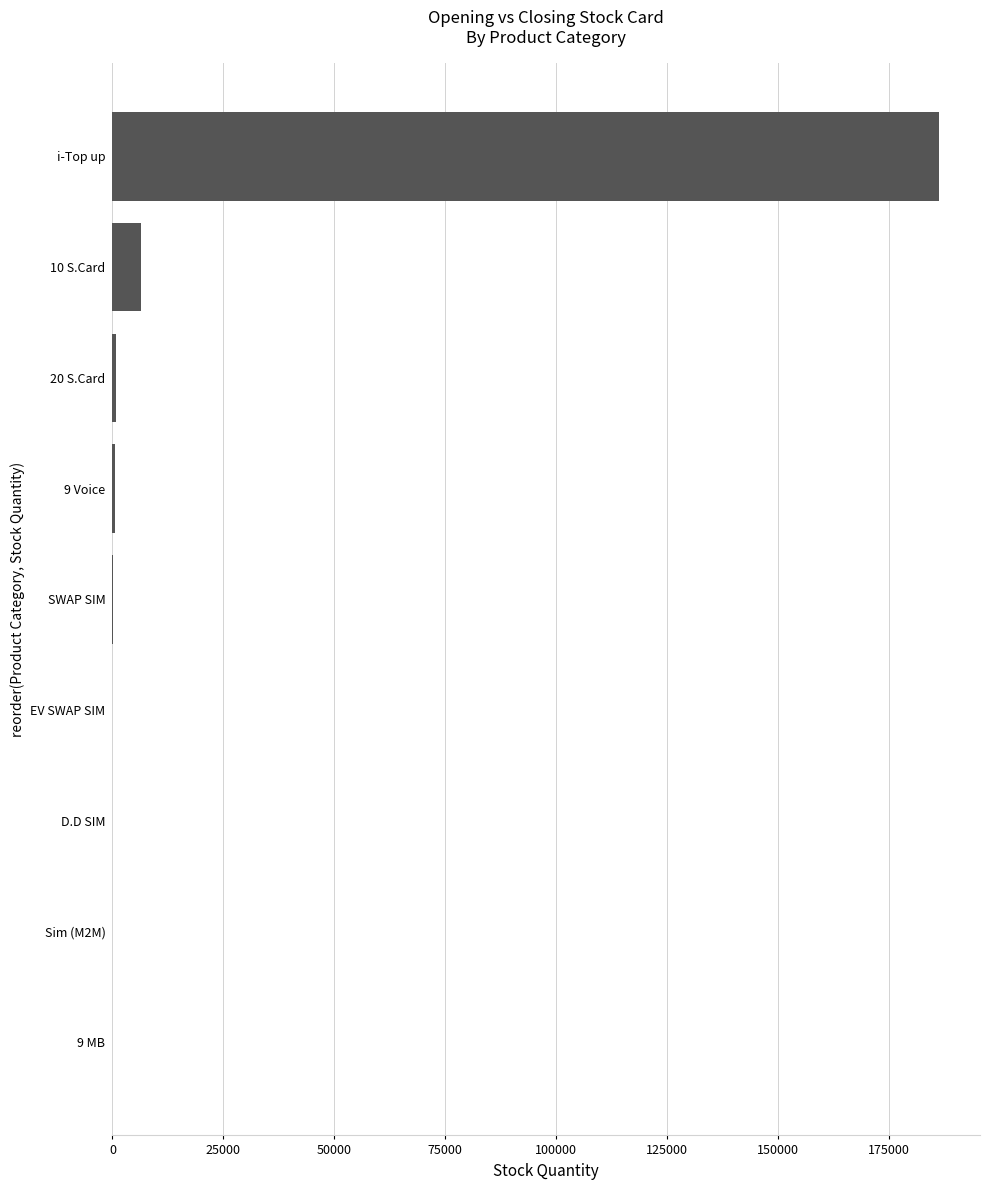

Where is the data nearest to the value 93154?

10 S.Card